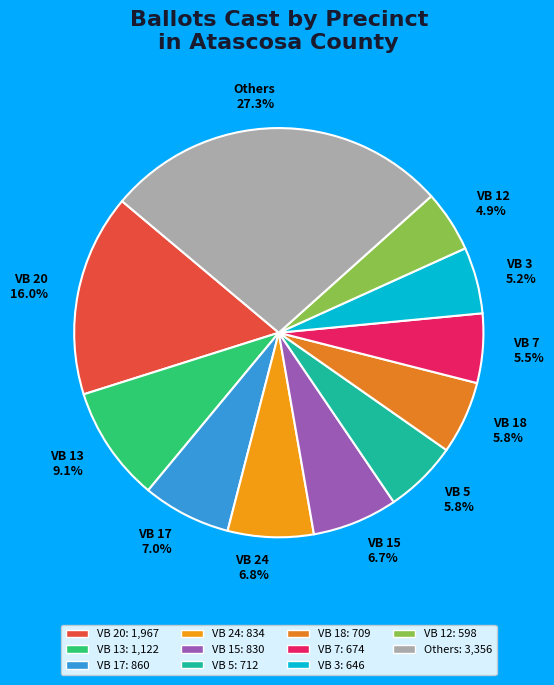

Is the sum of VB 12 and VB 5 greater than half?

No